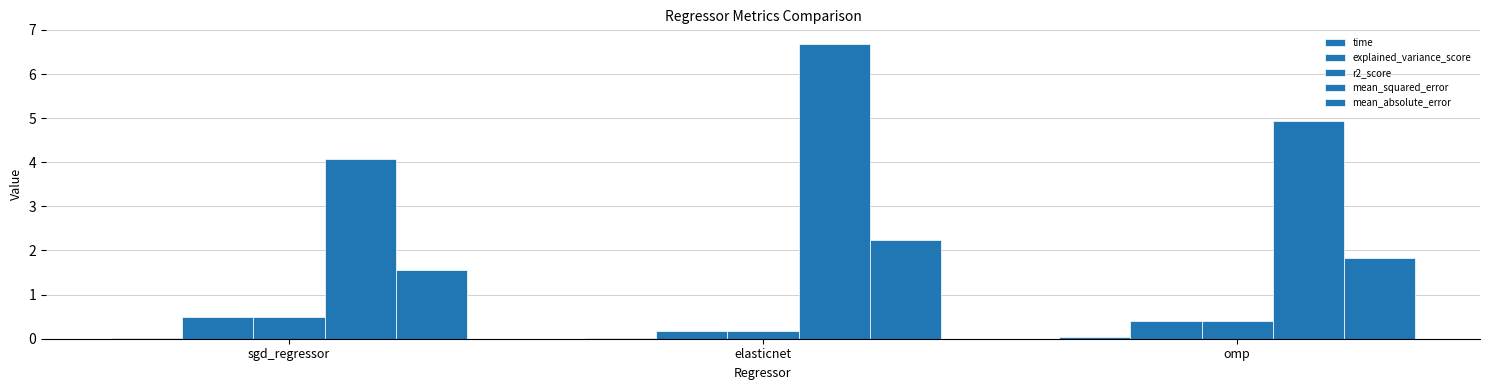

How many data points does each series have?

3